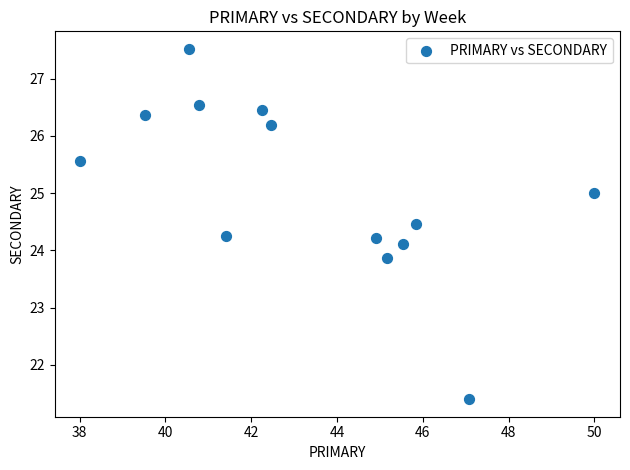

What is the range of Y values (max minus min)?

6.1